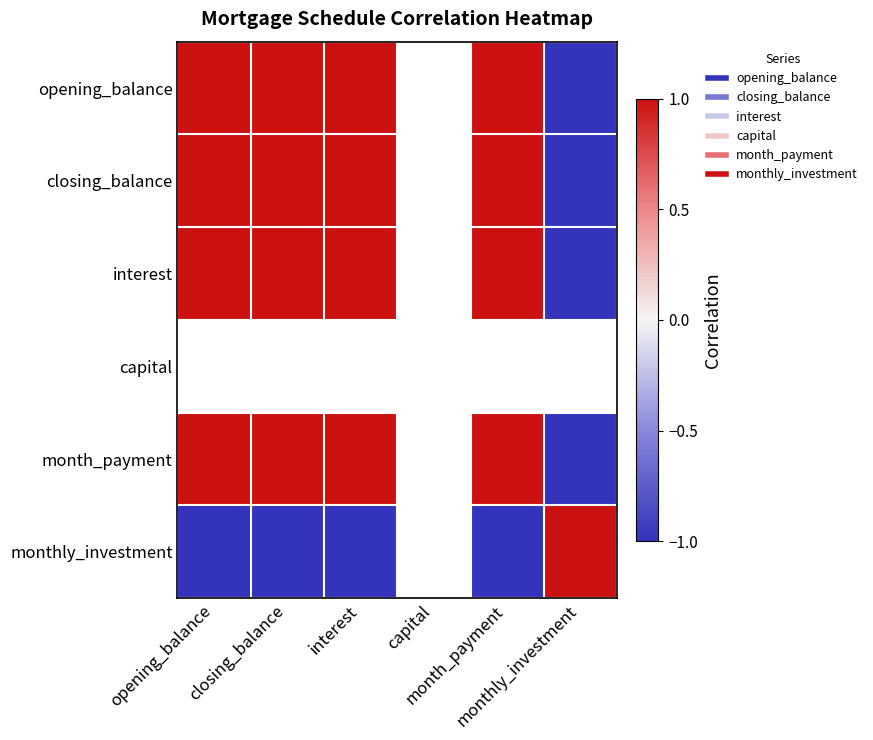

Is the value of interest at opening_balance greater than the value of monthly_investment at closing_balance?

Yes